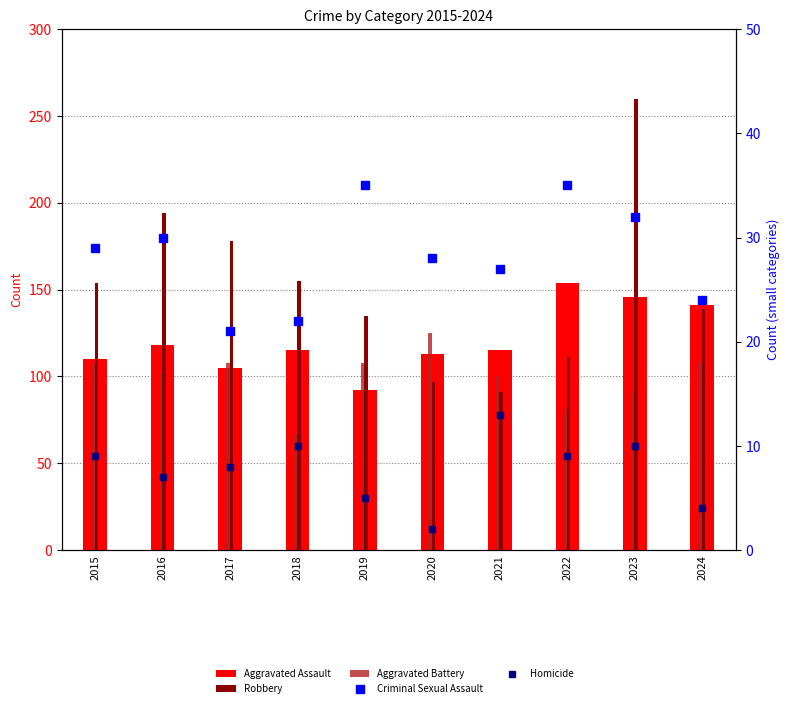

Reading right to left, list all the values displayed in this chart.

Aggravated Assault: 141	146	154	115	113	92	115	105	118	110
Robbery: 139	260	111	91	97	135	155	178	194	154
Aggravated Battery: 108	92	81	100	125	108	67	108	102	108
Criminal Sexual Assault: 24	32	35	27	28	35	22	21	30	29
Homicide: 4	10	9	13	2	5	10	8	7	9